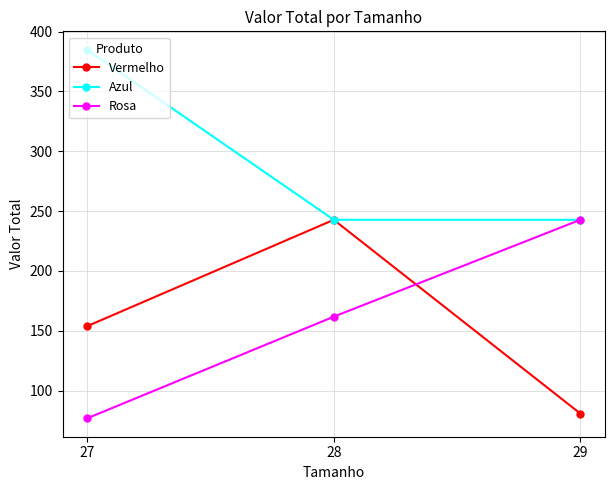

Between 28 and 29, which series saw the biggest shift?

Vermelho